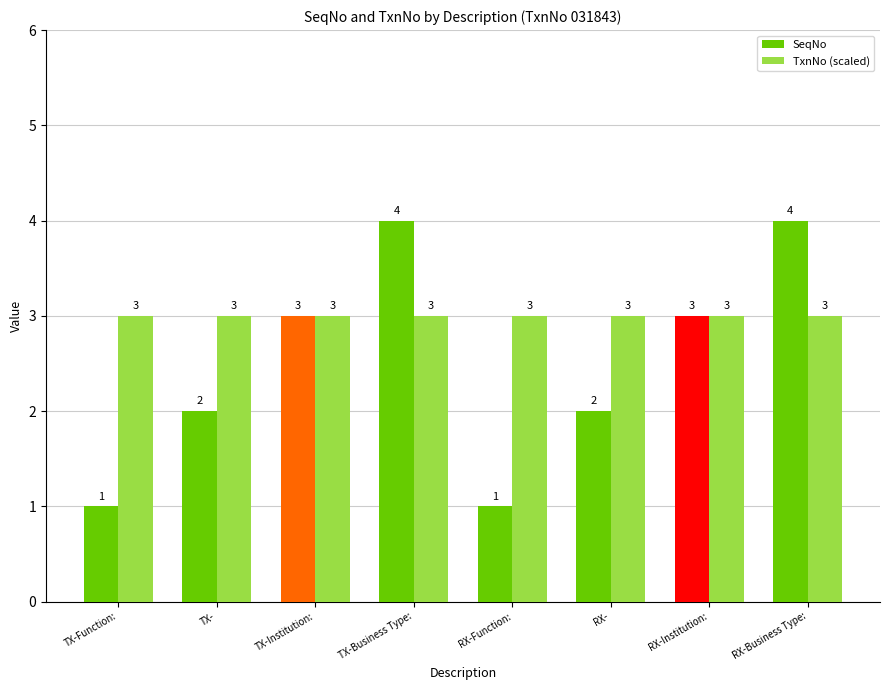

What is the label of the 1st bar from the left?

TX-Function: